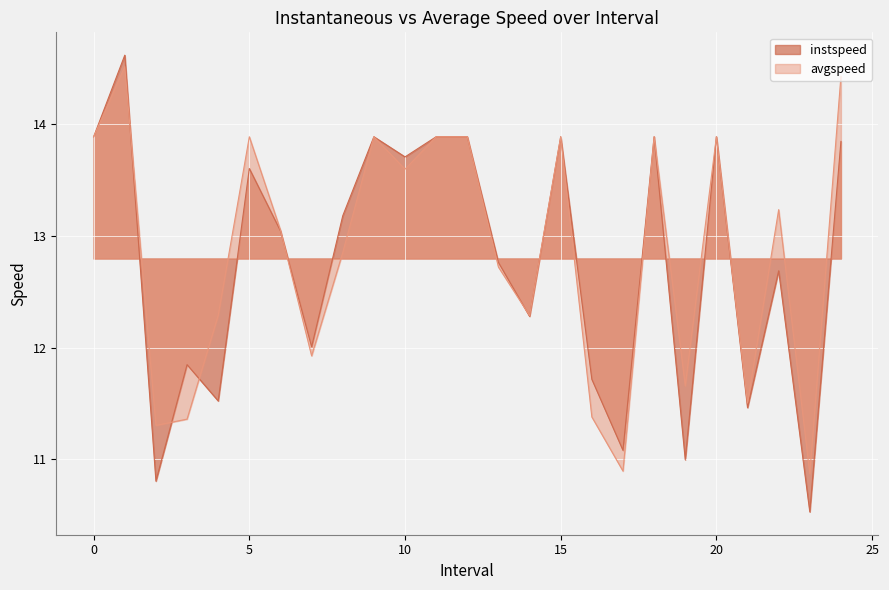

How many interior local valleys does the avgspeed series have?

8